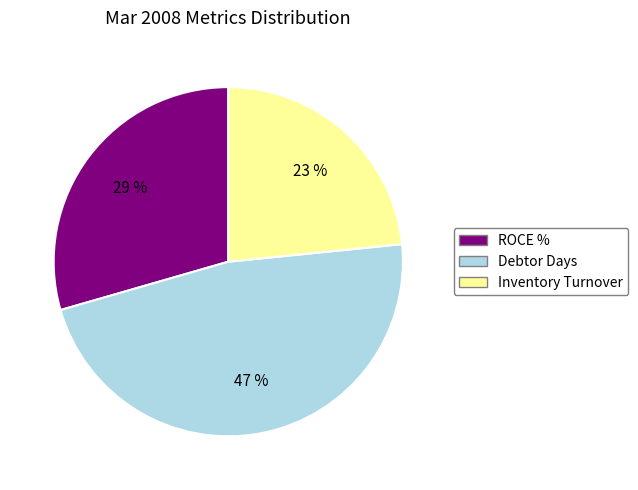

To the nearest percent, what is the difference between the Debtor Days and Inventory Turnover slice percentages?

24%